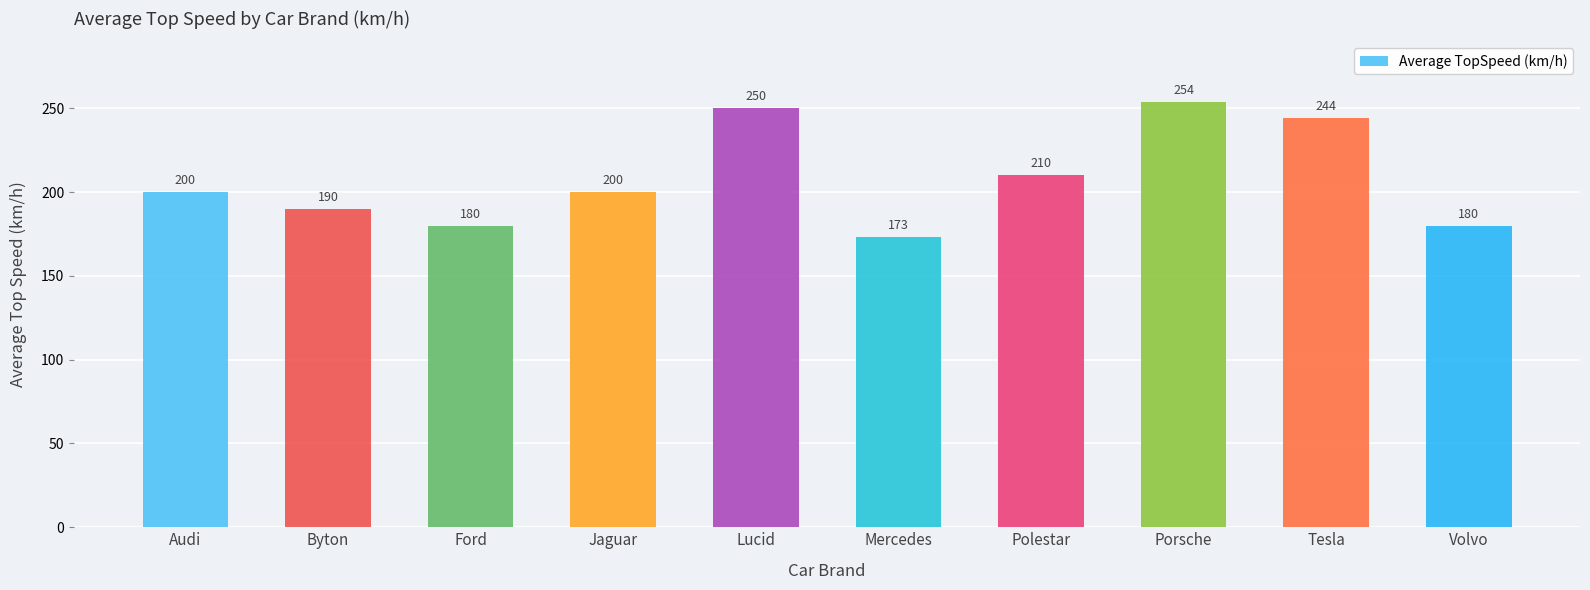

What value does the data have at Audi?

200.0